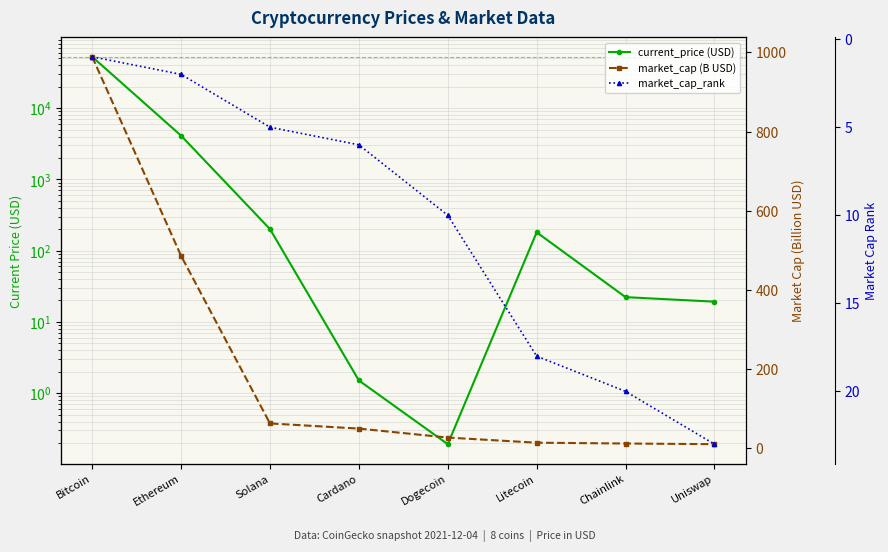

True or false: current_price (USD) and market_cap (B USD) cross at least once.

True